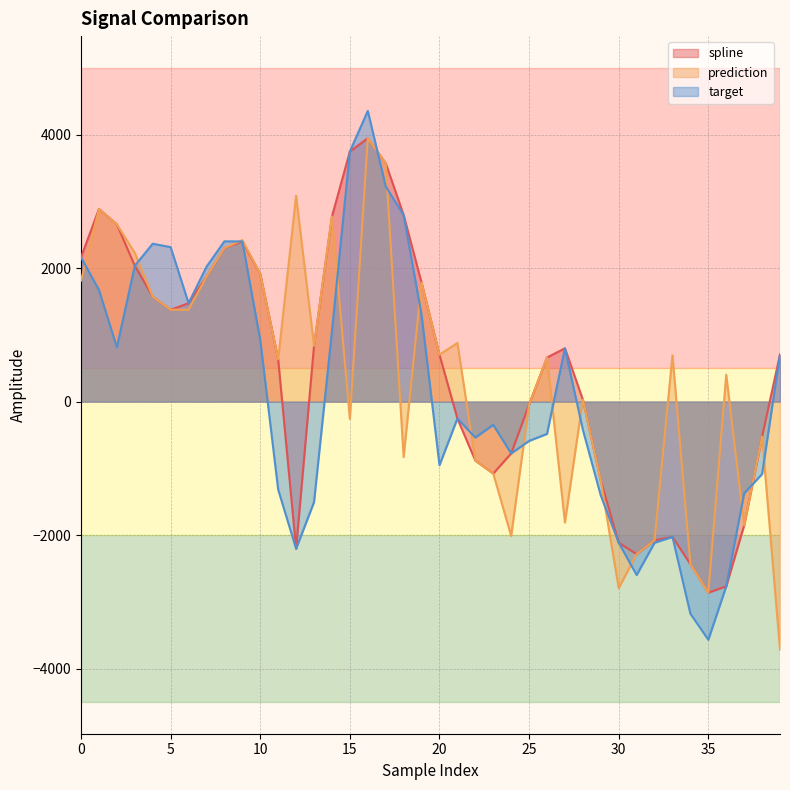

In target, how many points are higher than both neighbors (excluding endpoints)?

7